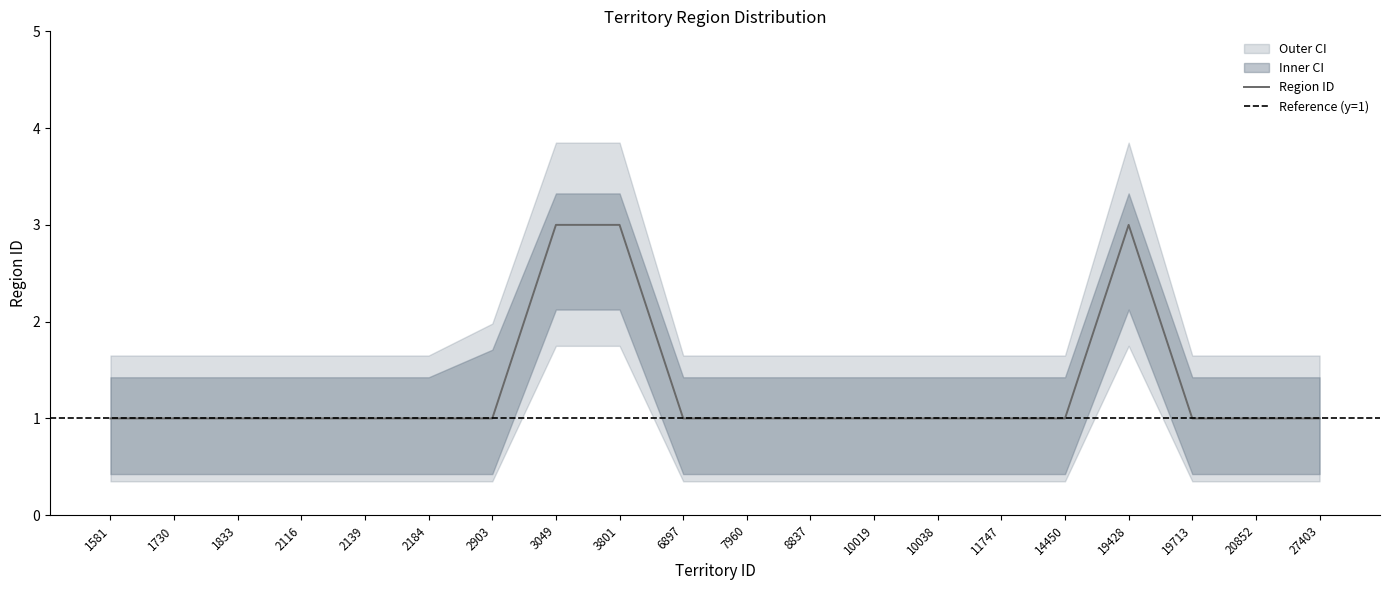

True or false: Region ID has more than 2 points higher than both neighbors.

False